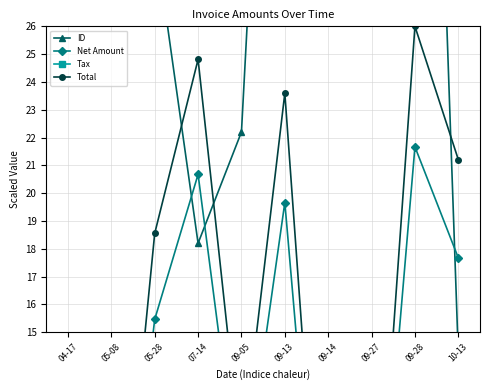

Rank the series at 05-08 from lowest to highest value.

Tax, Net Amount, Total, ID